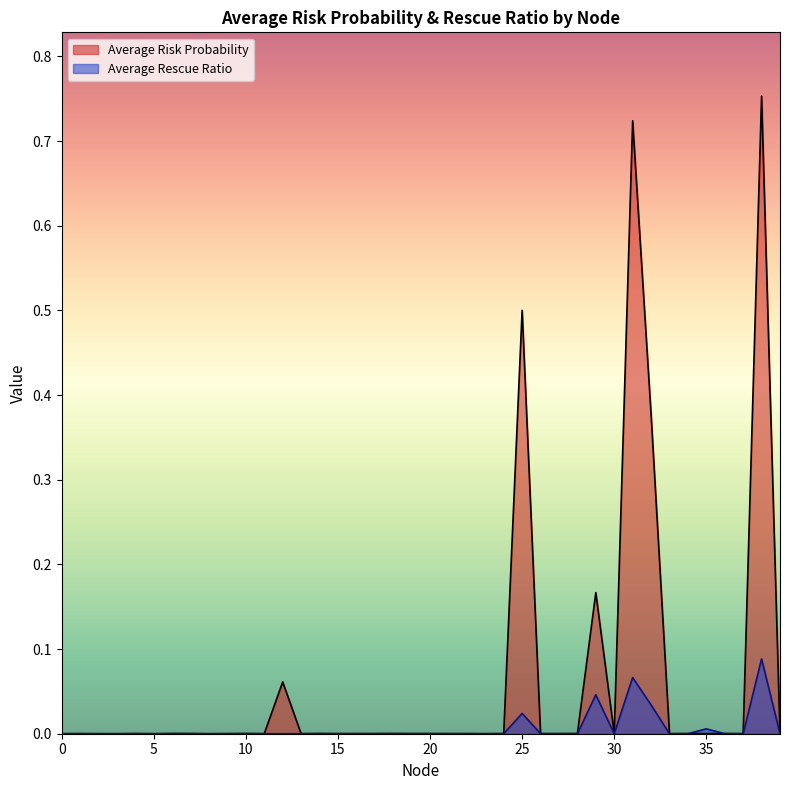

The value of Average Rescue Ratio at 23 is 0.0. True or false?

False